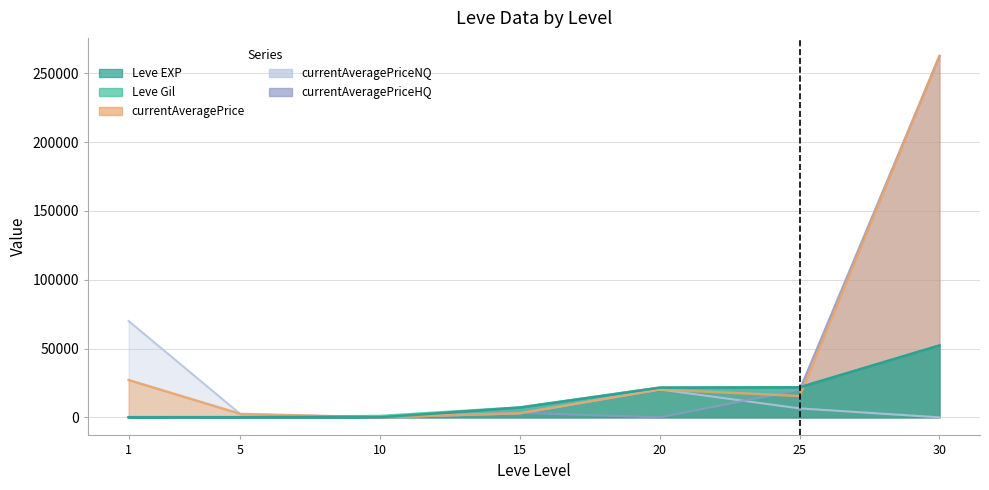

At which category does the chart reach its minimum across all series?

30